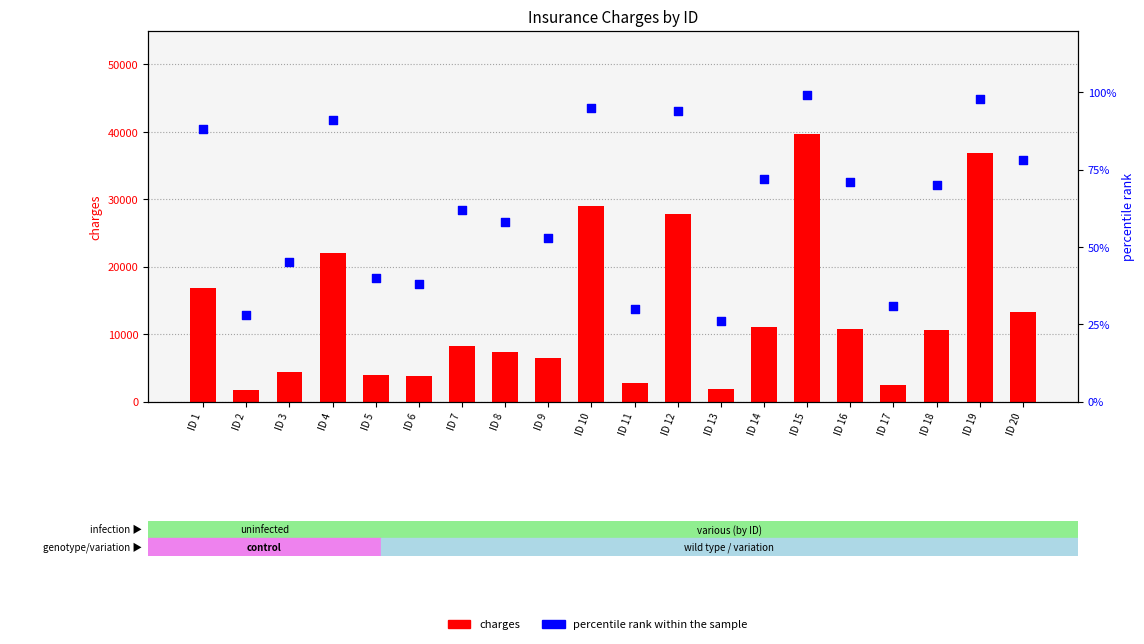

Which series has the largest total across all categories?

charges